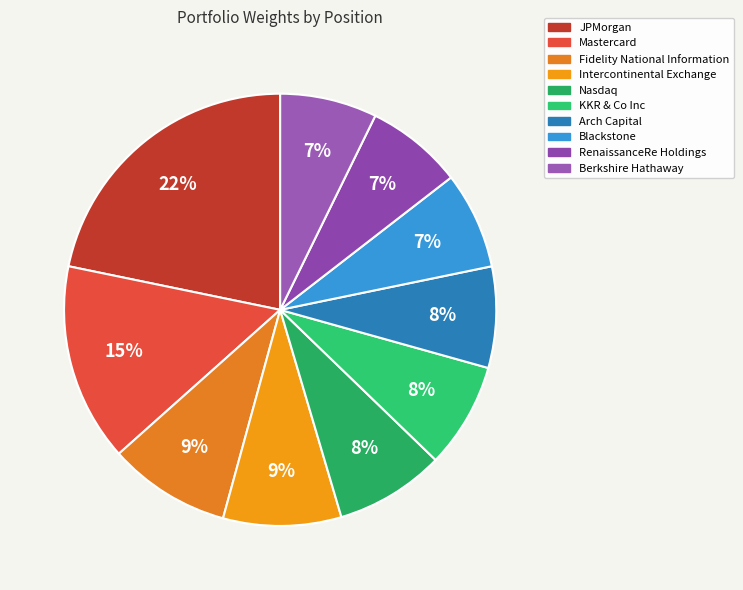

How many slices are in this pie chart?

10